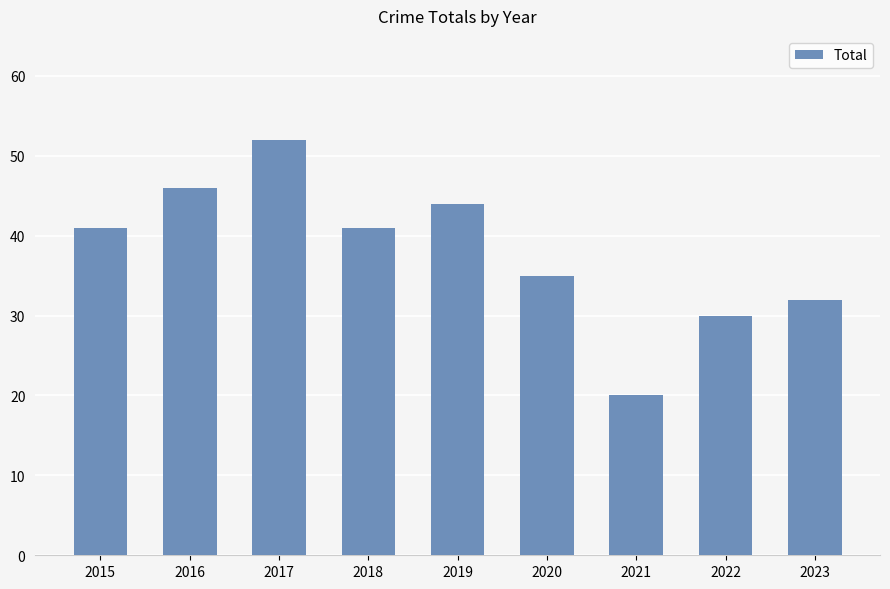

What is the ratio of the value at 2023 to the value at 2017?

0.6